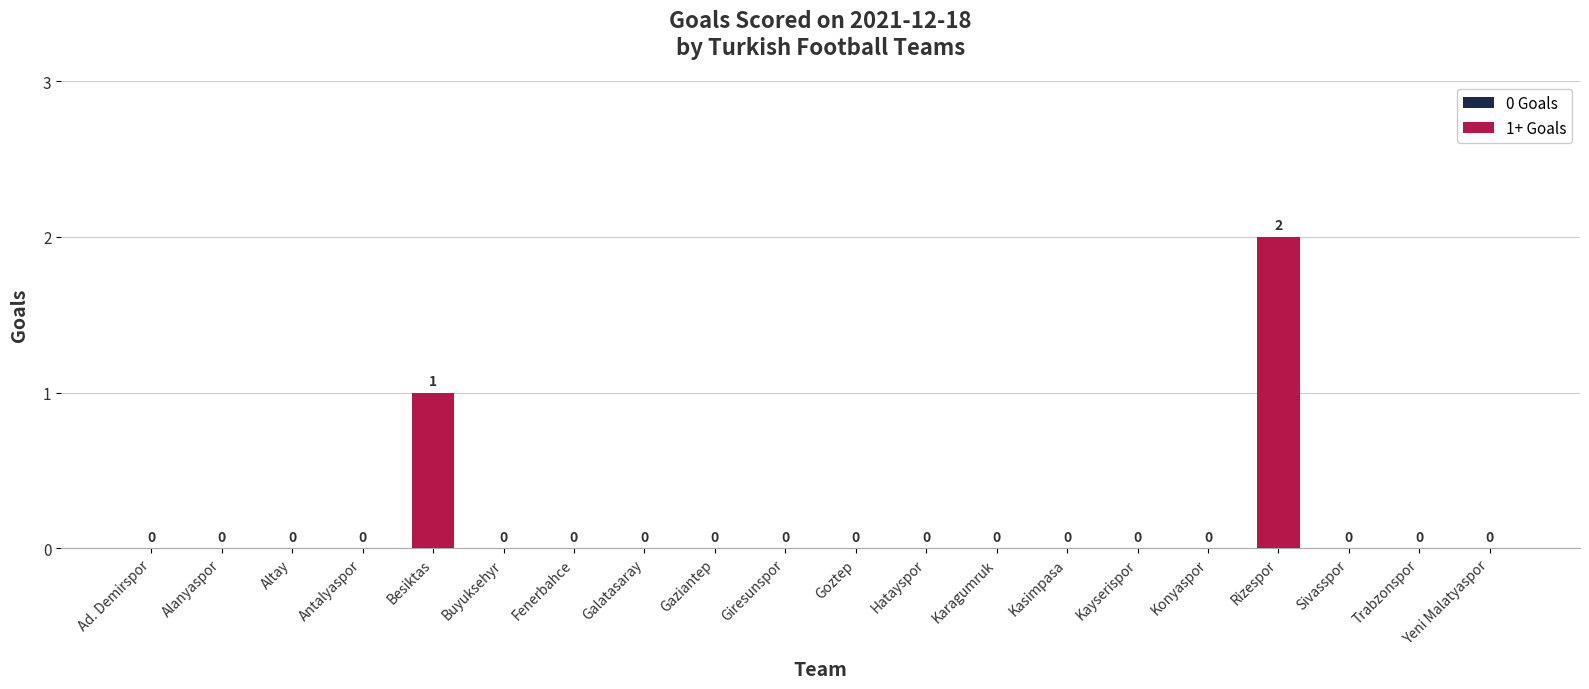

Which label corresponds to the largest value in the chart?

Rizespor